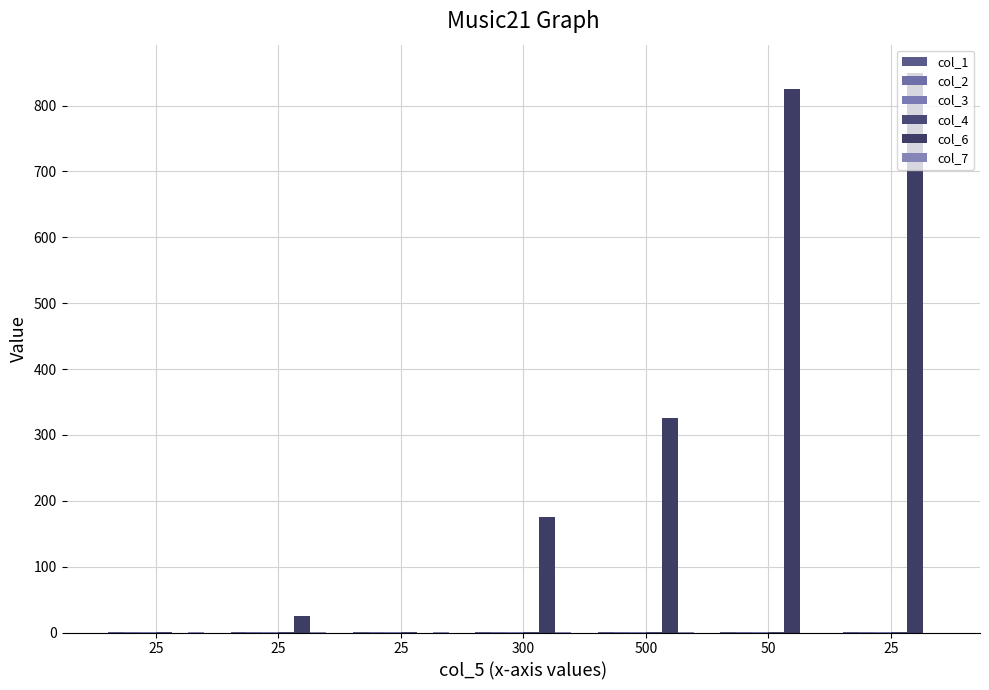

Does the chart contain stacked bars?

No